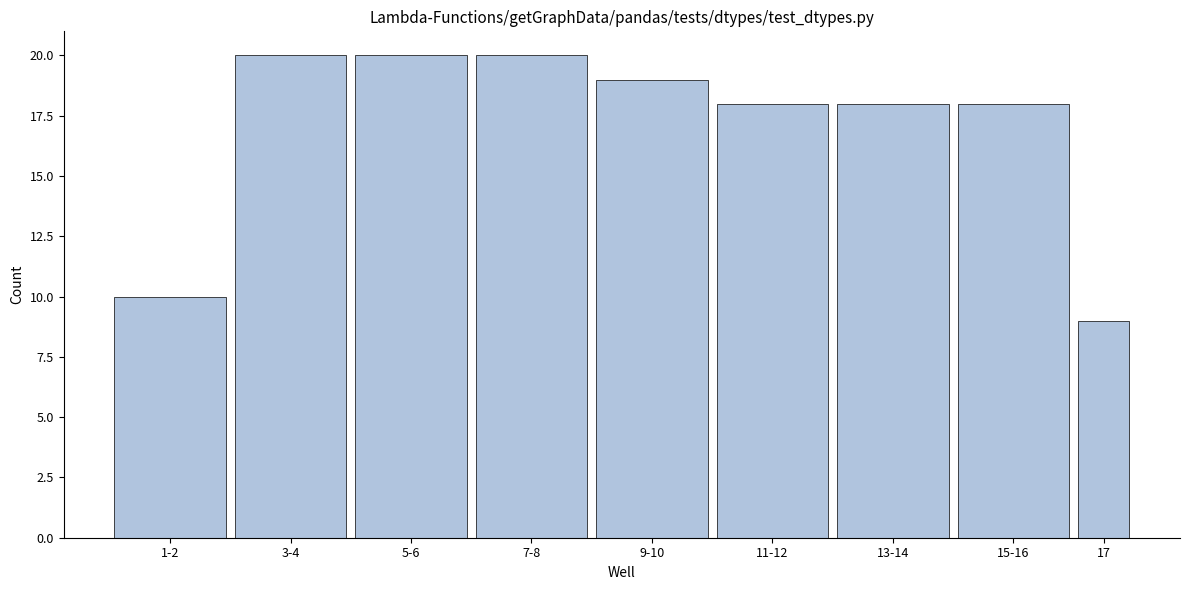

Reading left to right, list all the values displayed in this chart.

10	20	20	20	19	18	18	18	9